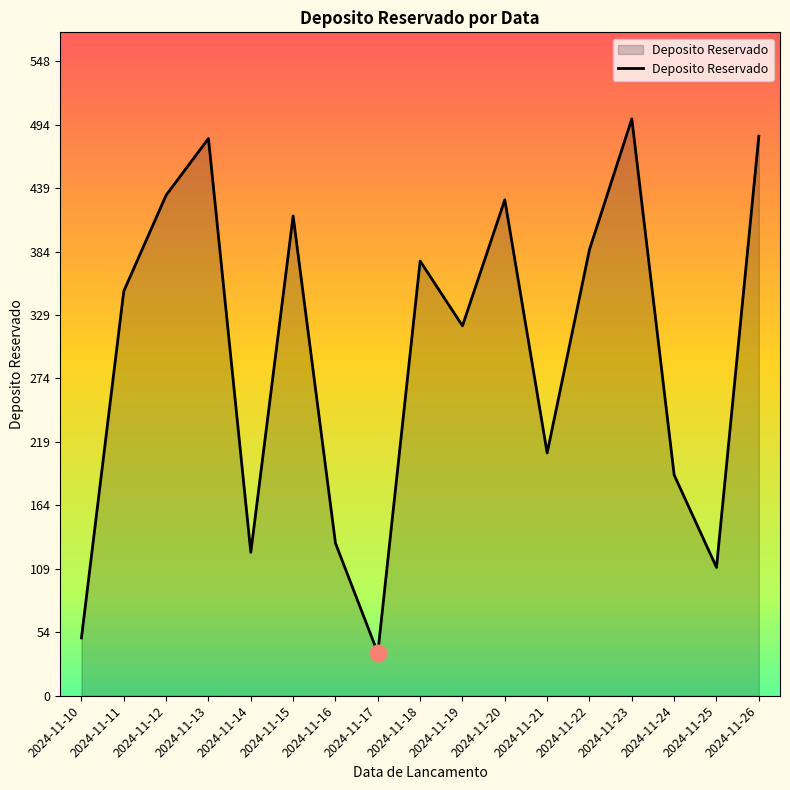

The chart shows a value of 350 at 2024-11-11. True or false?

True